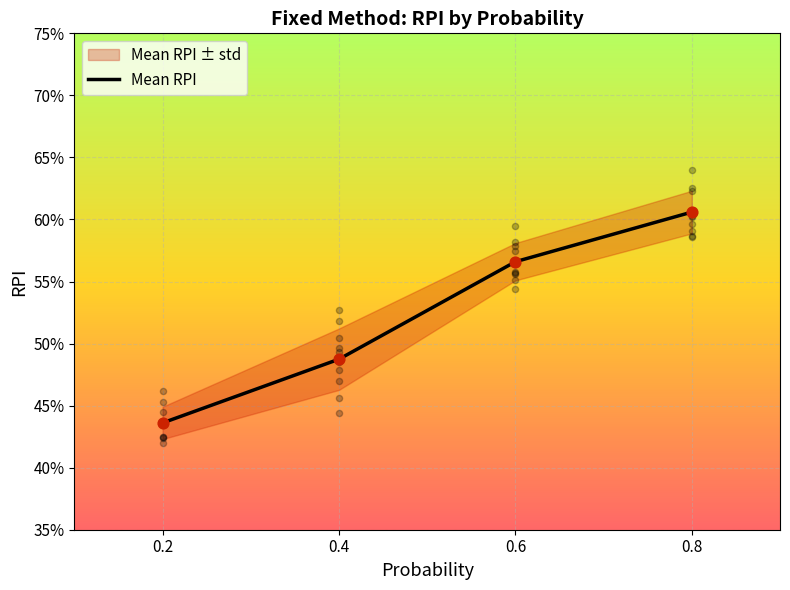

Which has a higher value, 0.4 or 0.8?

0.8